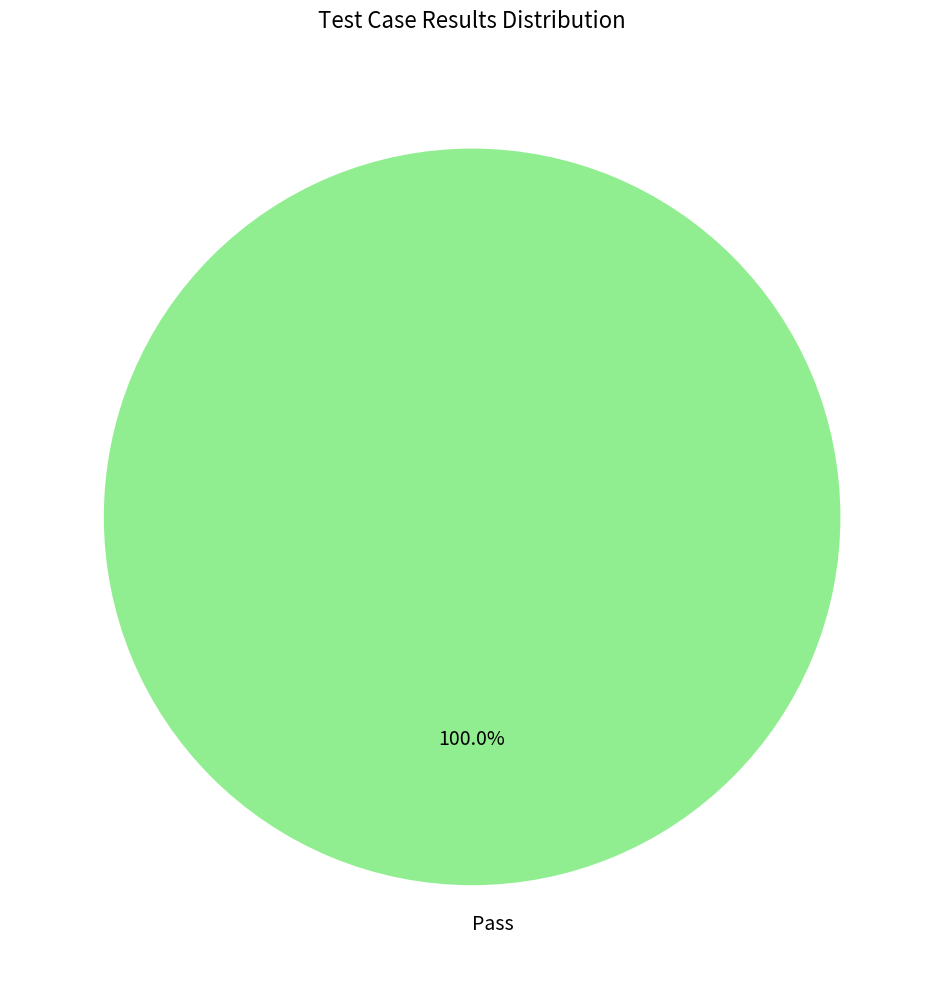

Is there a majority slice in this chart?

Yes